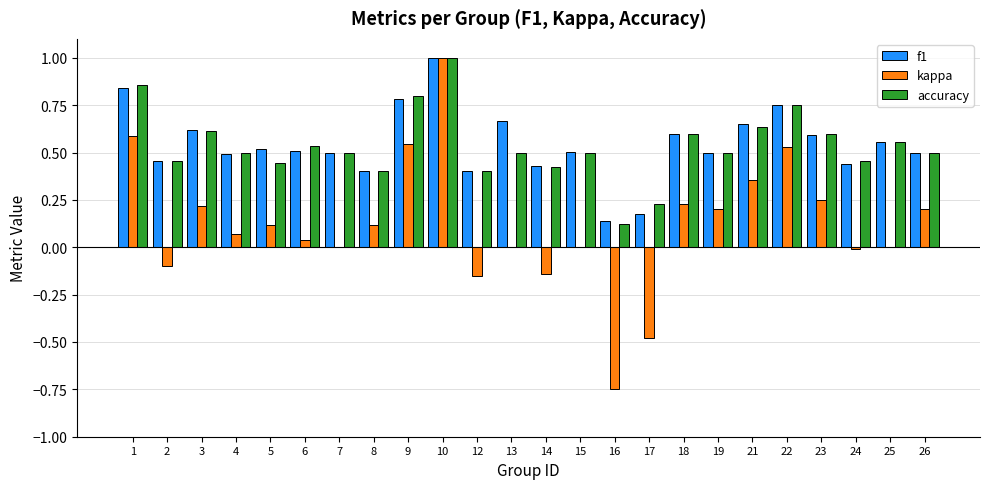

Are the bars grouped side by side (vs. stacked)?

Yes